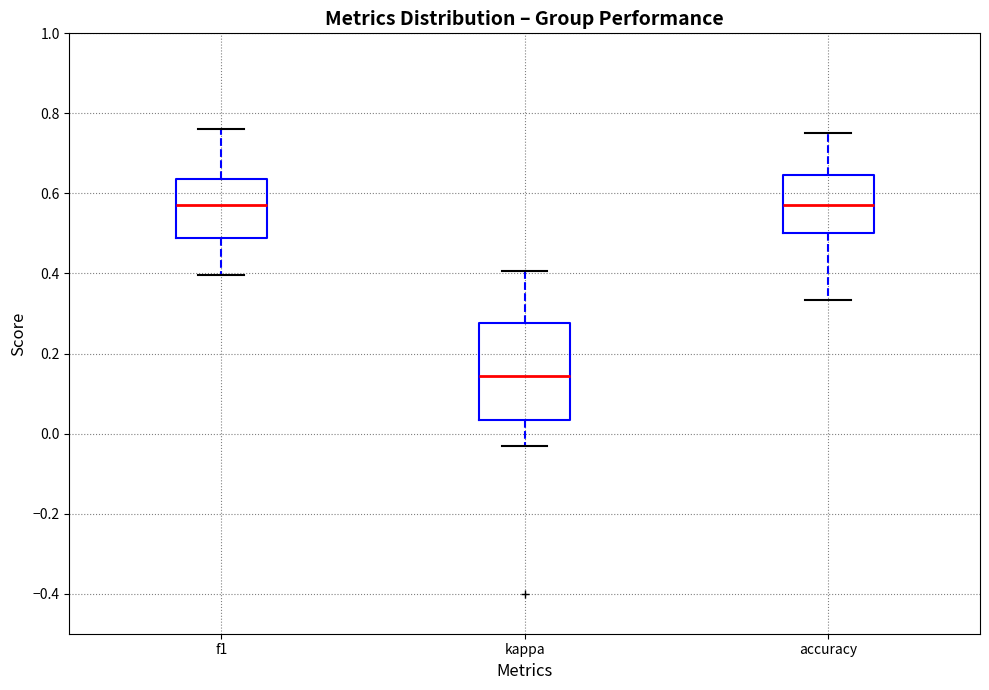

Reading left to right, read every box against the y-axis: the position of its median line, the range the box covers, and the ends of its whiskers. The values are not printed on the chart, so give them approximately, as read against the axis.

f1: median 0.58, box 0.48 to 0.64, whiskers 0.40 to 0.76
kappa: median 0.14, box 0.04 to 0.28, whiskers -0.04 to 0.40
accuracy: median 0.58, box 0.50 to 0.64, whiskers 0.34 to 0.76